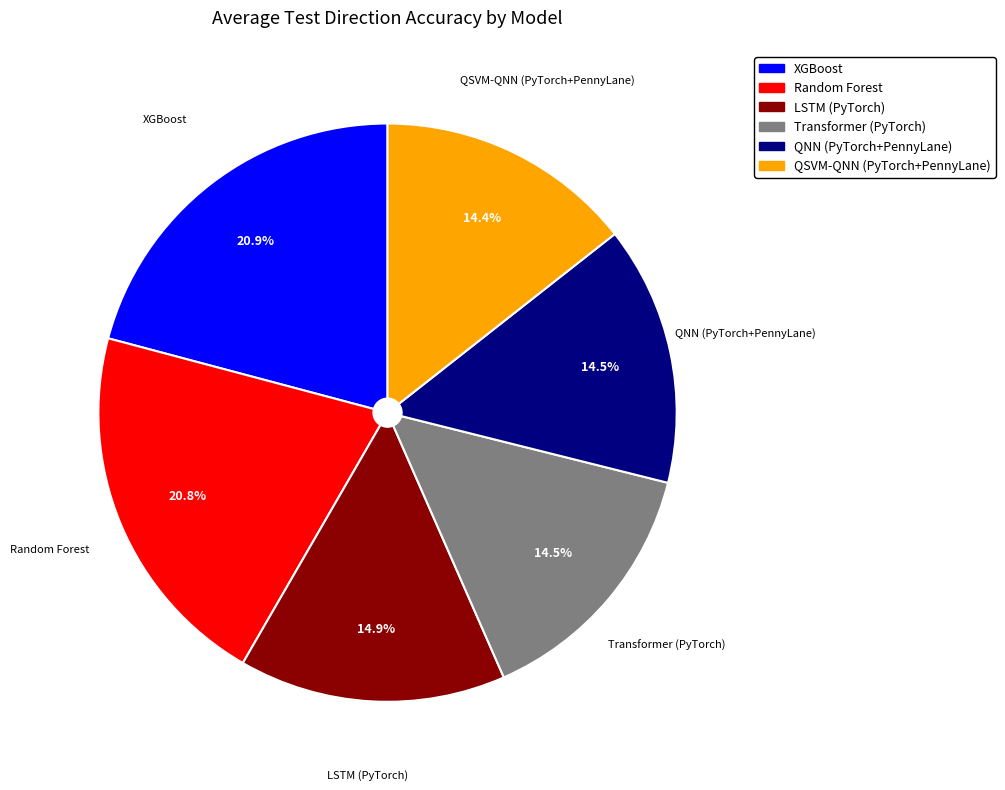

Combined, do Transformer (PyTorch) and XGBoost account for over 50%?

No